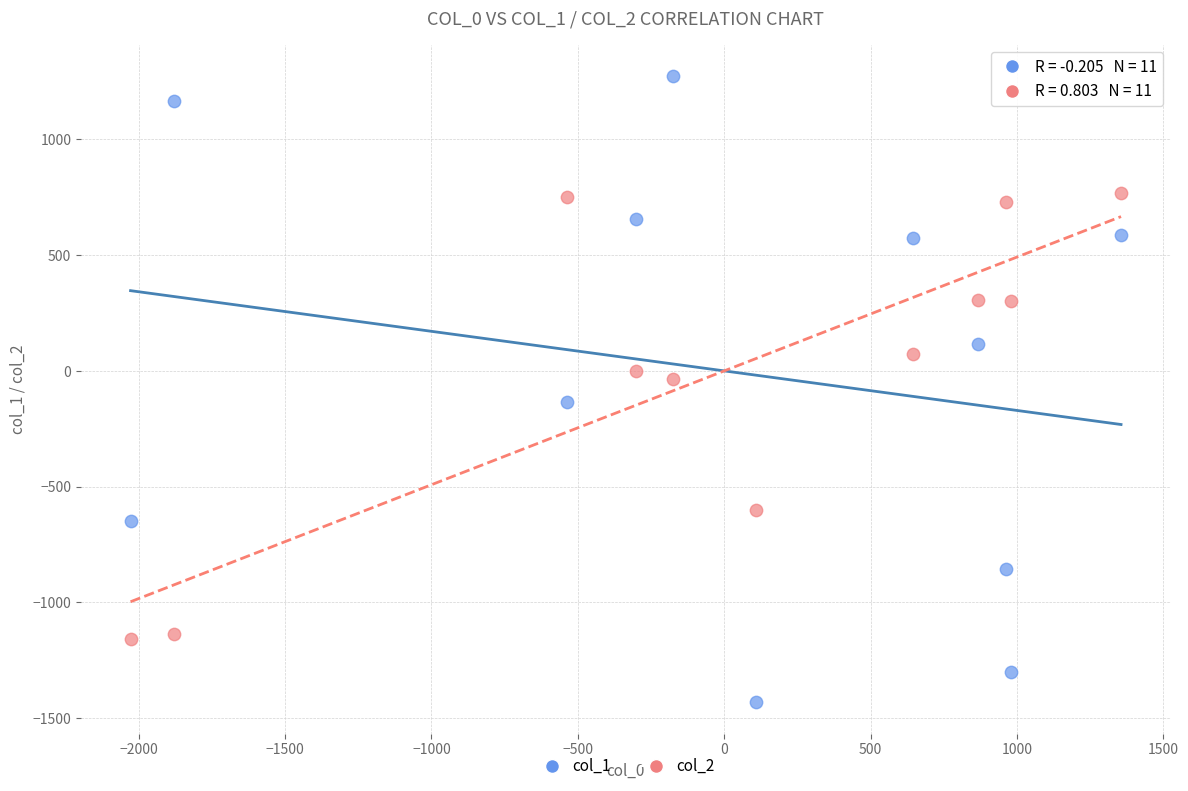

Which series reaches the minimum Y coordinate?

col_1